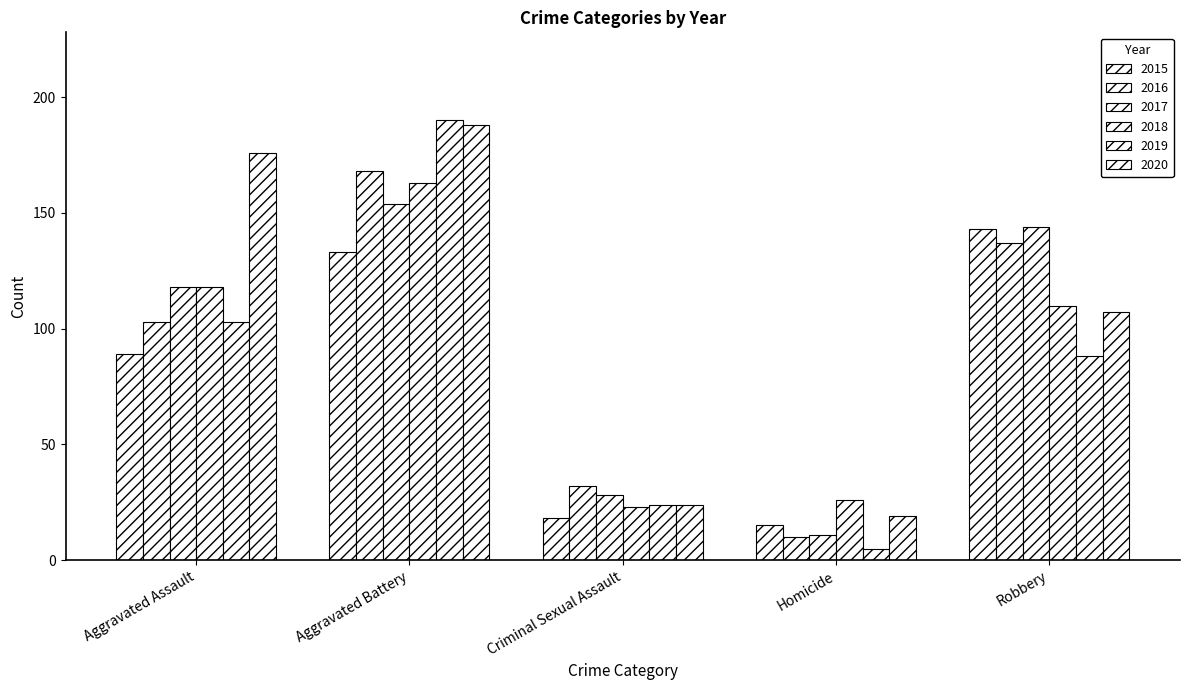

Which series has the largest total across all categories?

2020